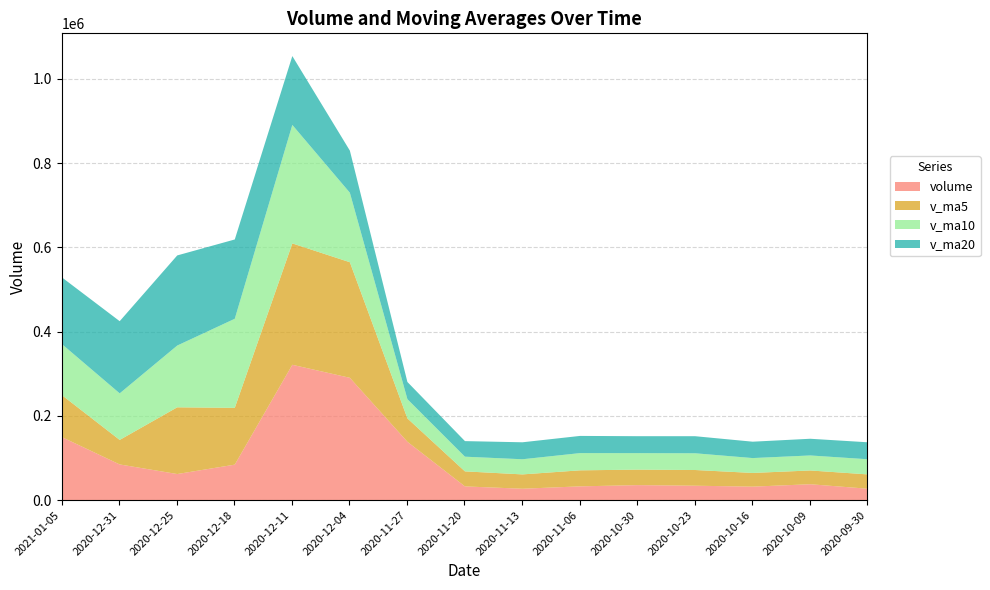

How many interior local valleys does the volume series have?

3